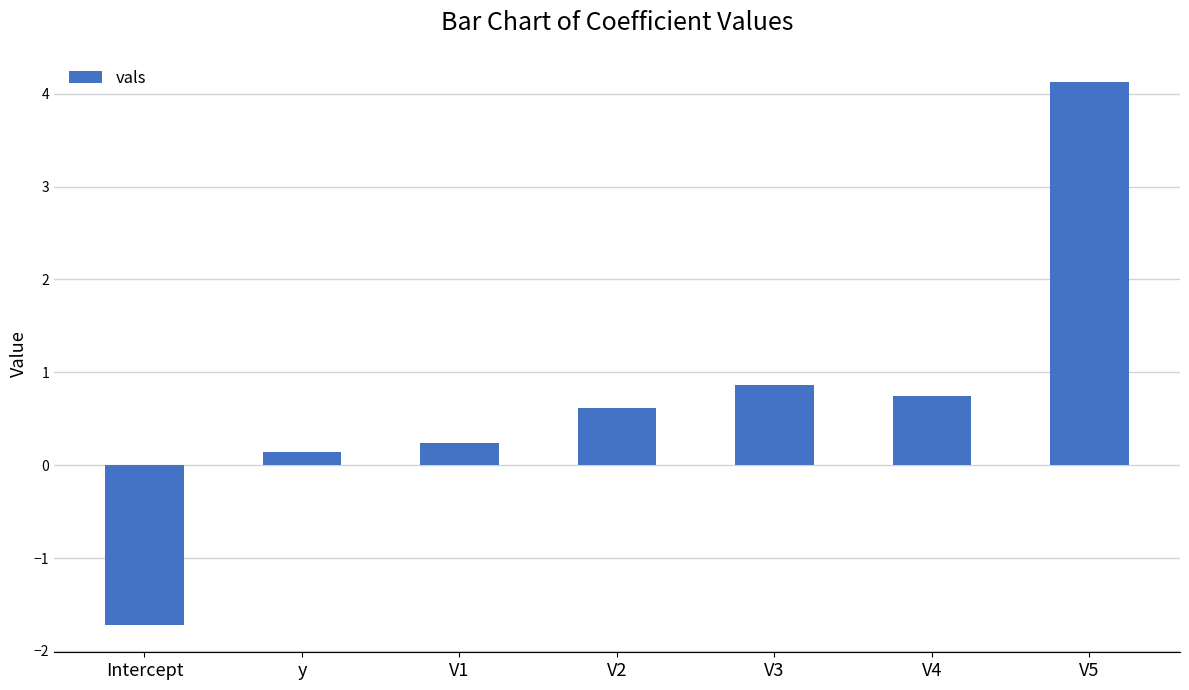

What is the difference between the values at y and V4?

0.6